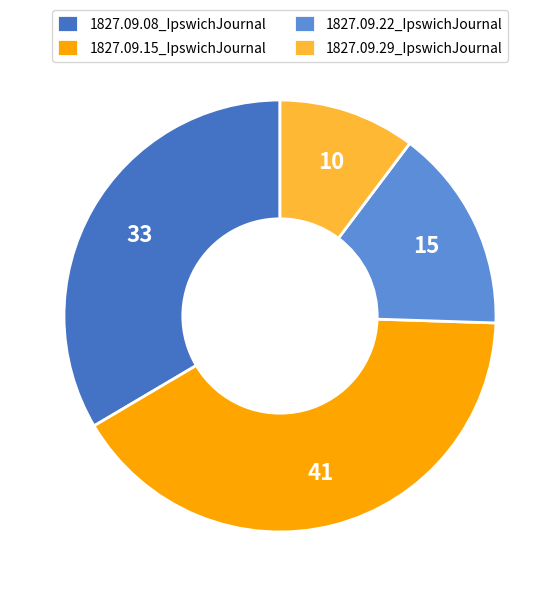

True or false: 1827.09.15_IpswichJournal accounts for 27% of the total.

False